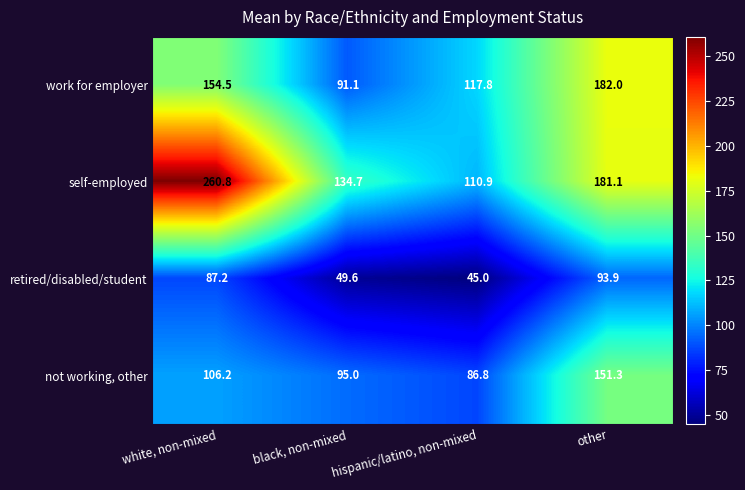

How many data points in self-employed are above 181?

2